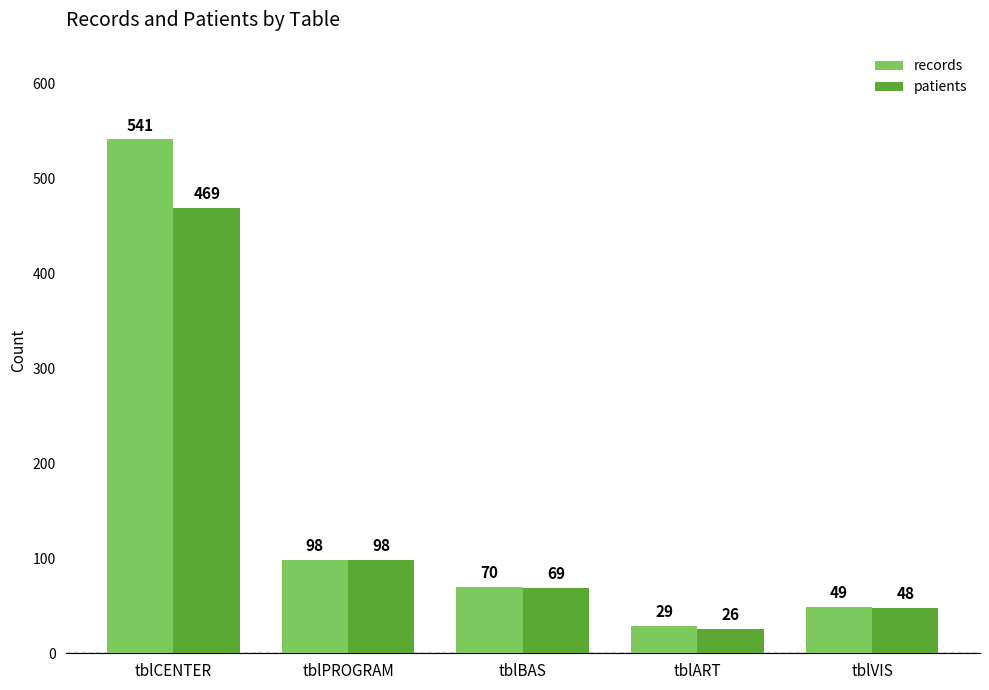

True or false: records has a value of 47 at tblPROGRAM.

False